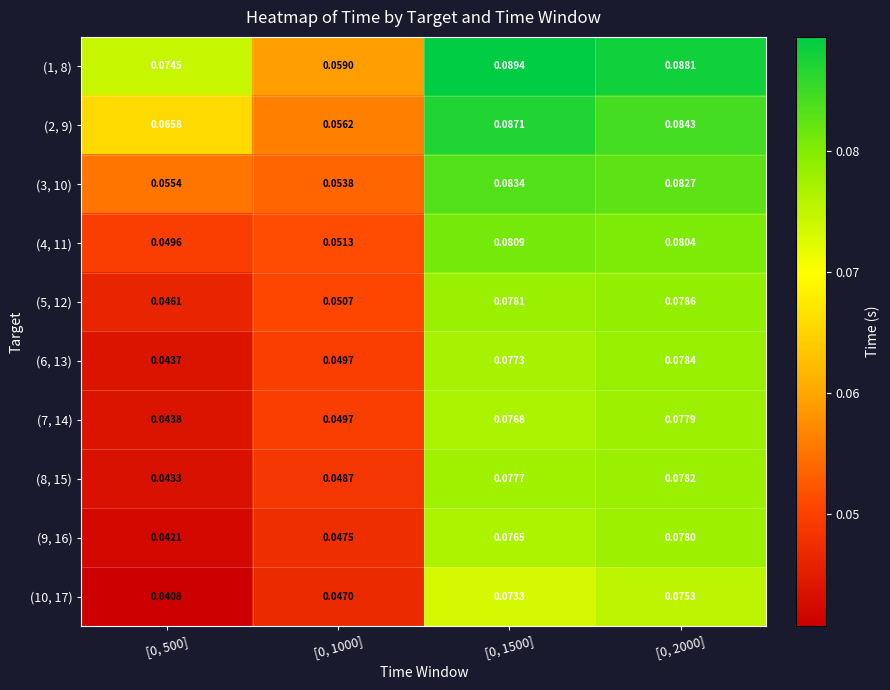

Reading left to right, transcribe all the data shown in this chart.

(1, 8): [0, 500]=0.1	[0, 1000]=0.1	[0, 1500]=0.1	[0, 2000]=0.1
(2, 9): [0, 500]=0.1	[0, 1000]=0.1	[0, 1500]=0.1	[0, 2000]=0.1
(3, 10): [0, 500]=0.1	[0, 1000]=0.1	[0, 1500]=0.1	[0, 2000]=0.1
(4, 11): [0, 500]=0.0	[0, 1000]=0.1	[0, 1500]=0.1	[0, 2000]=0.1
(5, 12): [0, 500]=0.0	[0, 1000]=0.1	[0, 1500]=0.1	[0, 2000]=0.1
(6, 13): [0, 500]=0.0	[0, 1000]=0.0	[0, 1500]=0.1	[0, 2000]=0.1
(7, 14): [0, 500]=0.0	[0, 1000]=0.0	[0, 1500]=0.1	[0, 2000]=0.1
(8, 15): [0, 500]=0.0	[0, 1000]=0.0	[0, 1500]=0.1	[0, 2000]=0.1
(9, 16): [0, 500]=0.0	[0, 1000]=0.0	[0, 1500]=0.1	[0, 2000]=0.1
(10, 17): [0, 500]=0.0	[0, 1000]=0.0	[0, 1500]=0.1	[0, 2000]=0.1